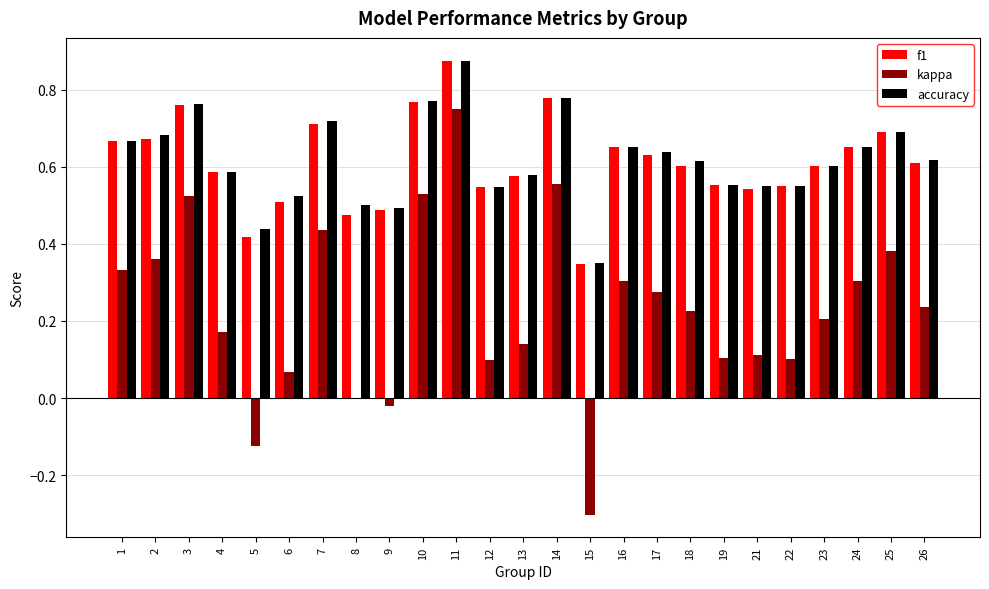

What is the total value across all series at 8?

1.0